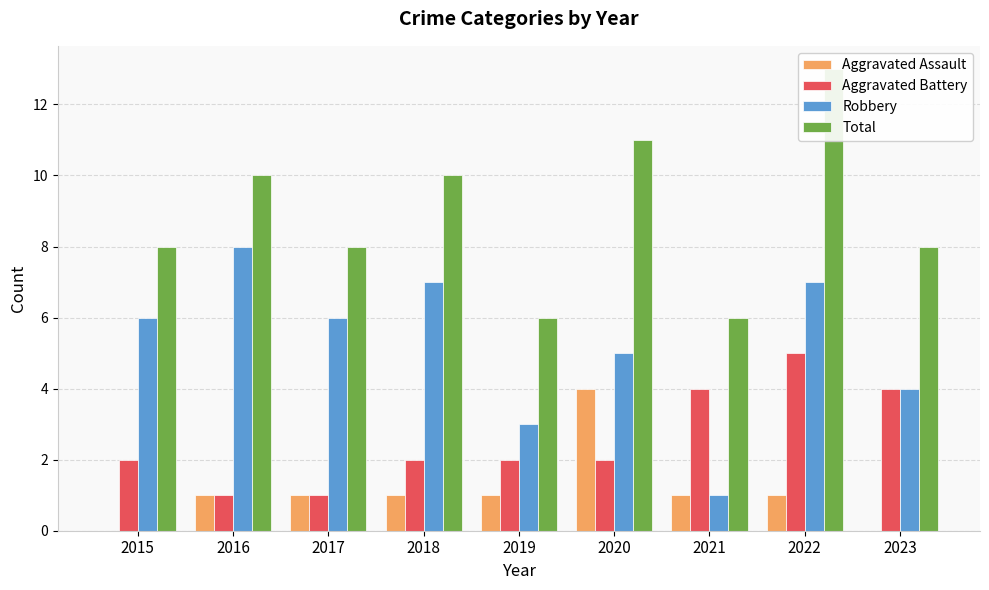

What is the value of the Total bar at the 5th from the left?

6